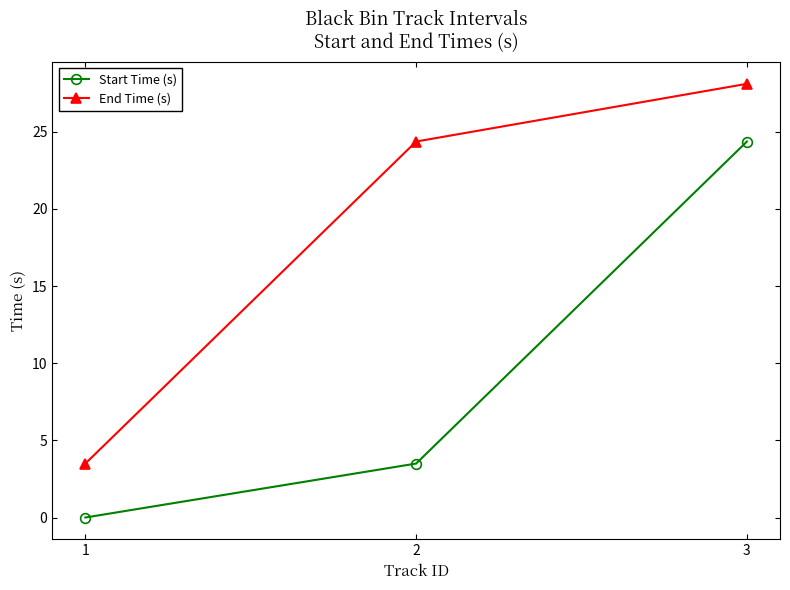

At which label does Start Time (s) reach its peak?

3